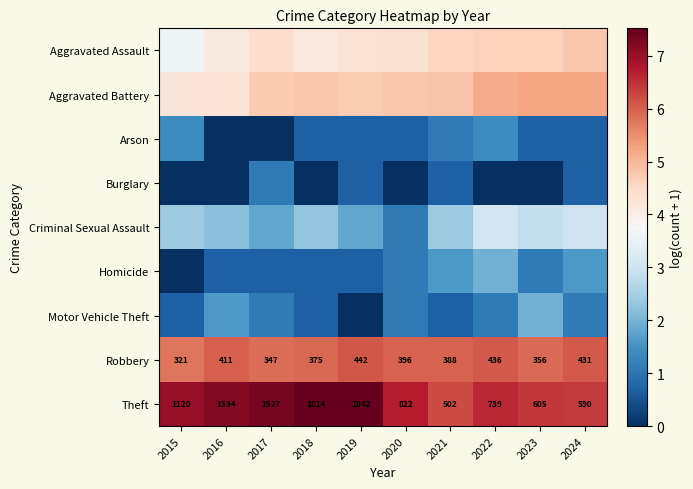

Which category has the lowest value across all series?

2016